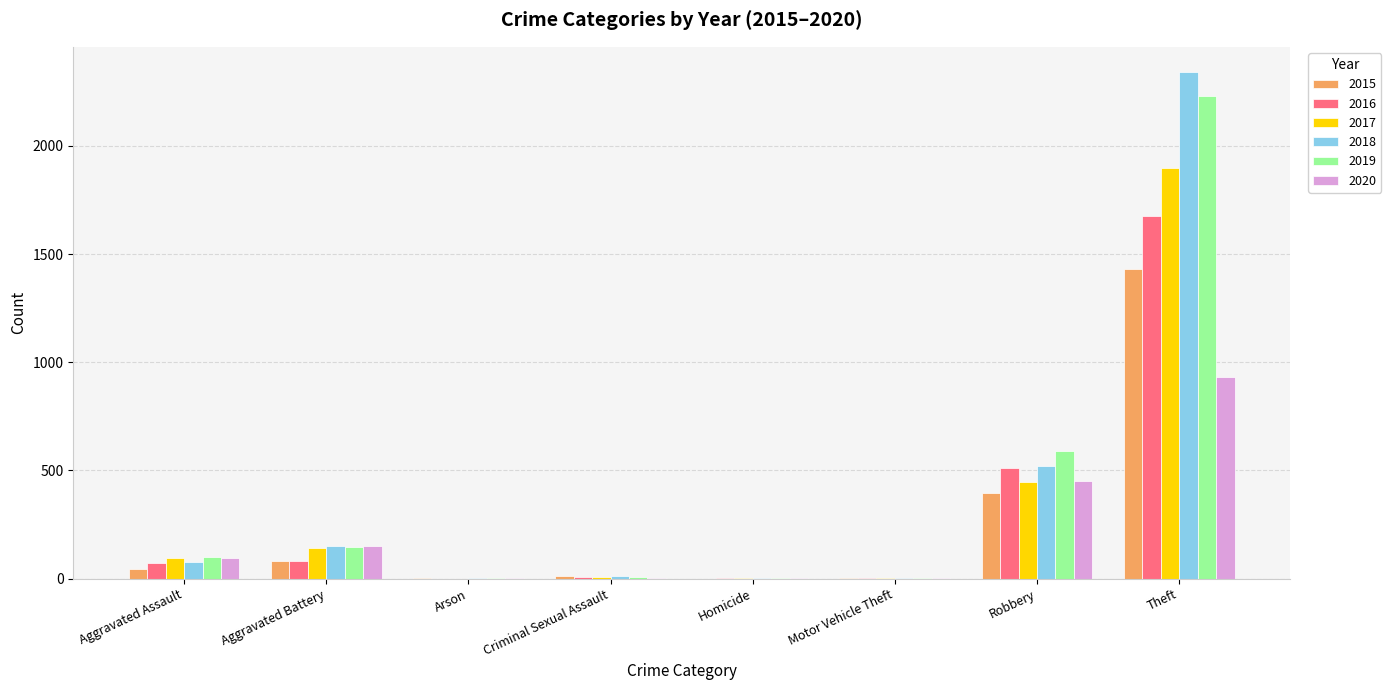

What is the sum of all 2016 values?

2352